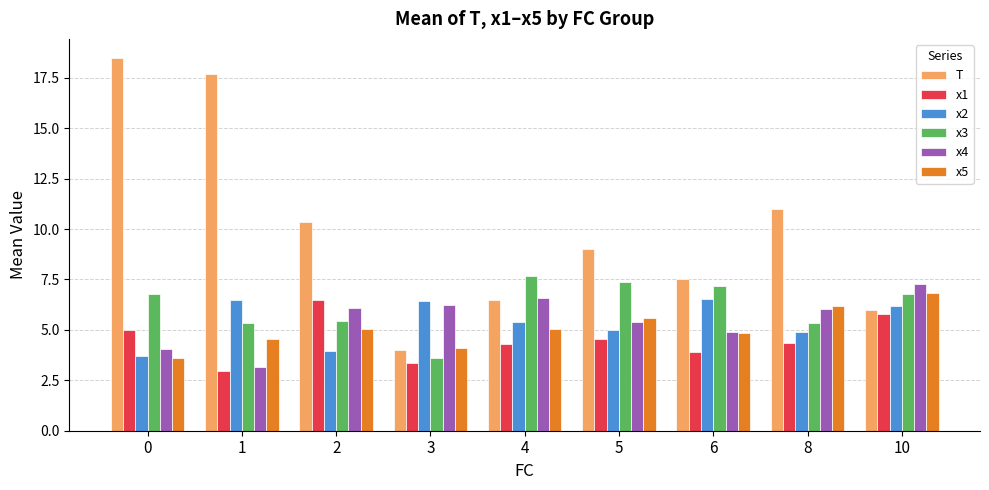

What is the lowest value of the x5 series?

3.6